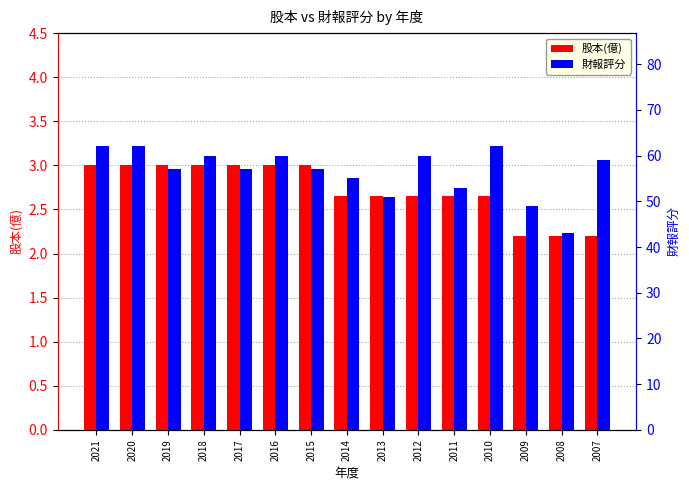

What is the difference between the maximum and minimum values in the 股本(億) series?

0.8